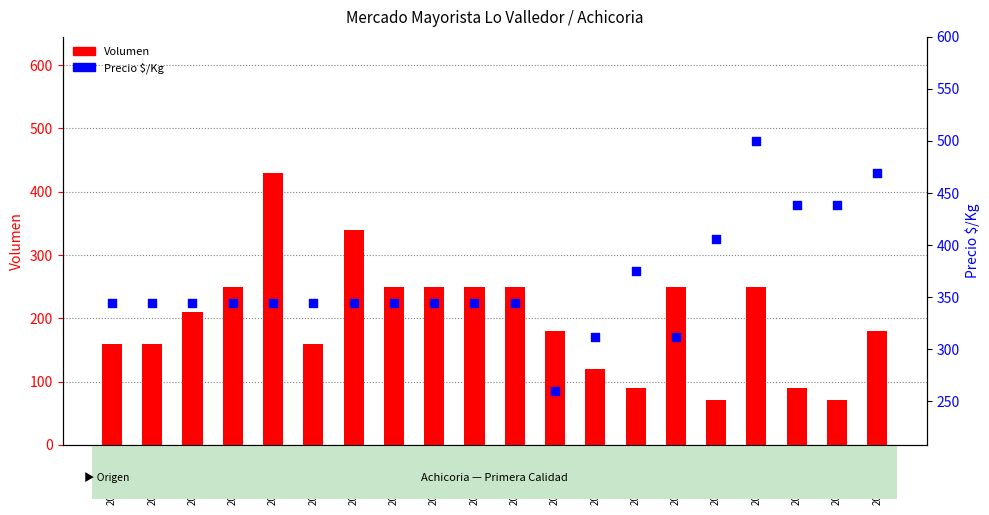

What is the total value across all series at 2021-02-05?

594